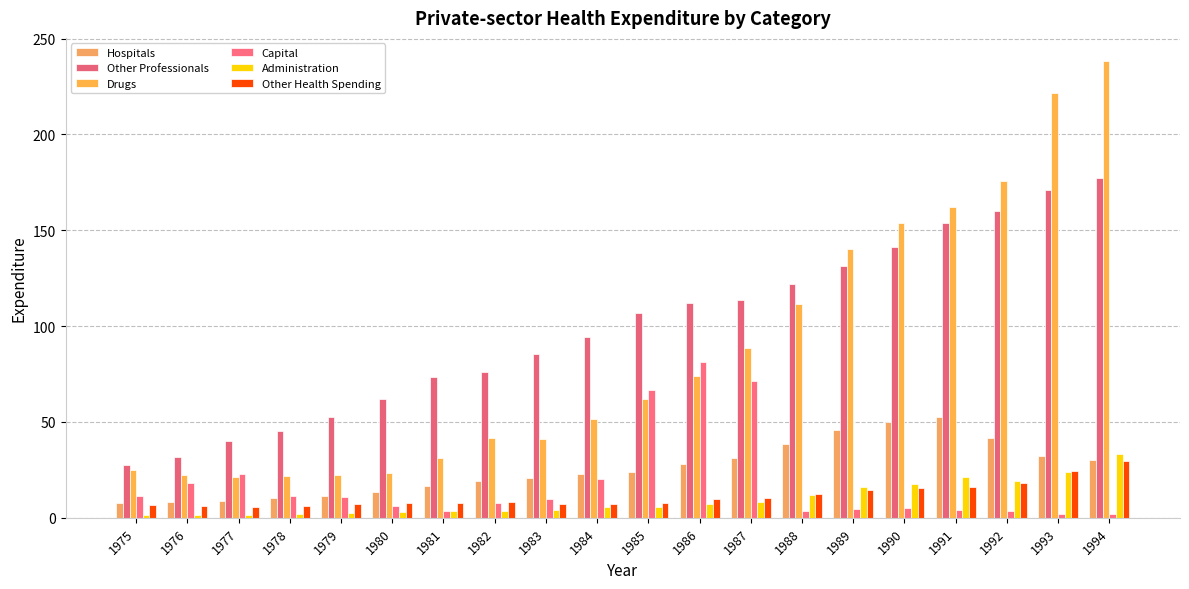

What is the value of the Other Professionals bar at the 18th from the left?

160.2